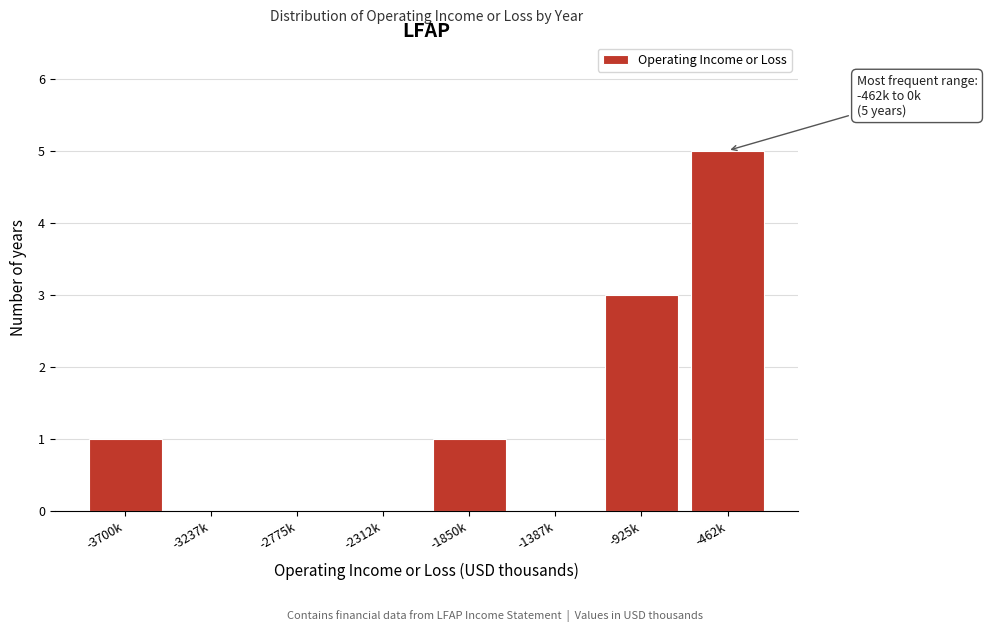

Reading left to right, extract all data points from this chart.

-3700k=1	-3237k=0	-2775k=0	-2312k=0	-1850k=1	-1387k=0	-925k=3	-462k=5